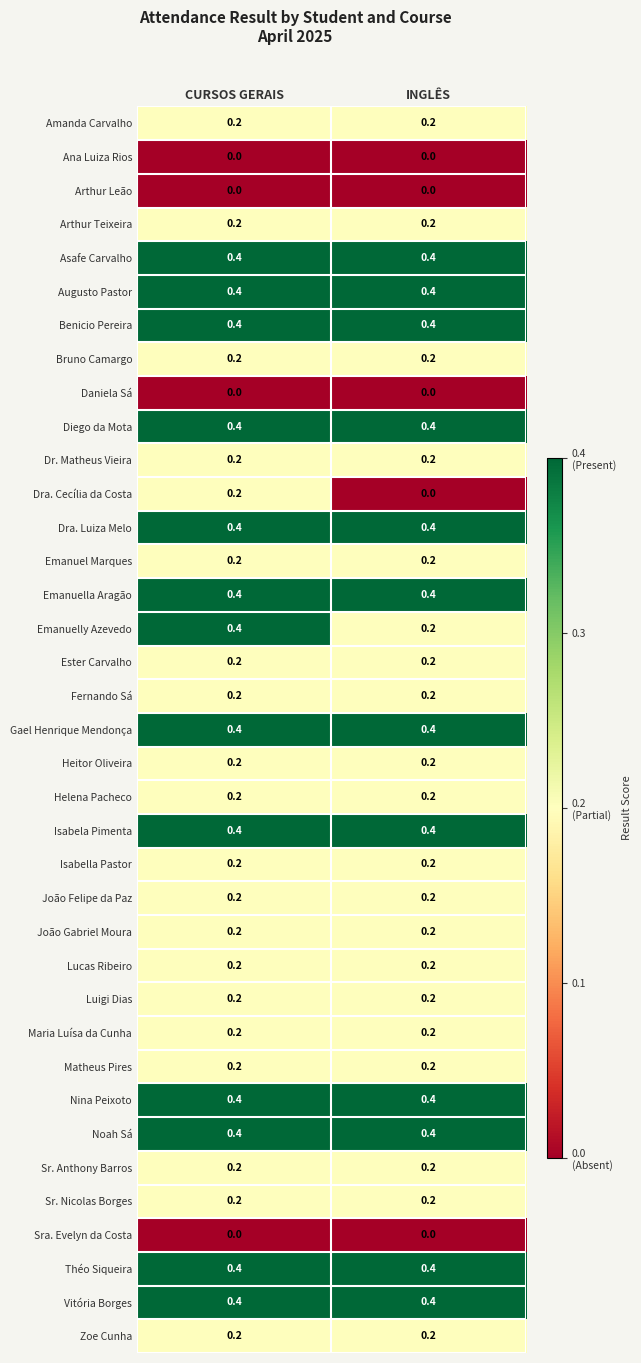

What is the difference between the highest and lowest values at CURSOS GERAIS?

0.4